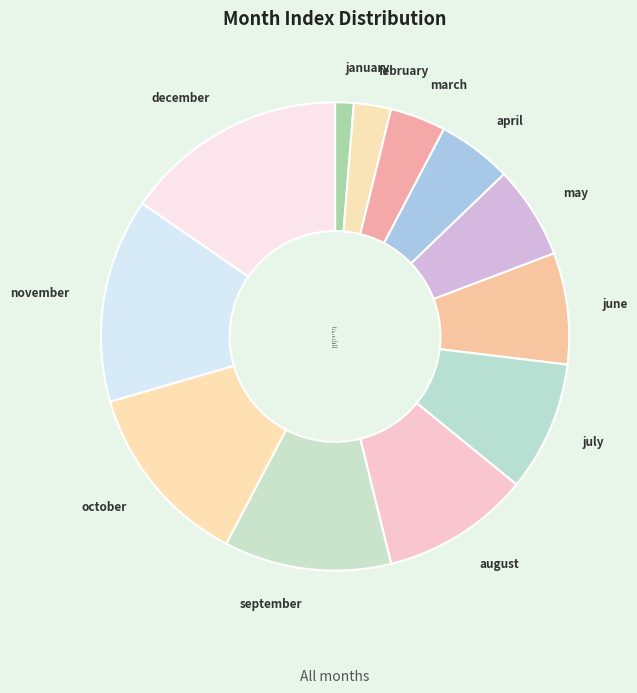

Is september the majority of the pie?

No